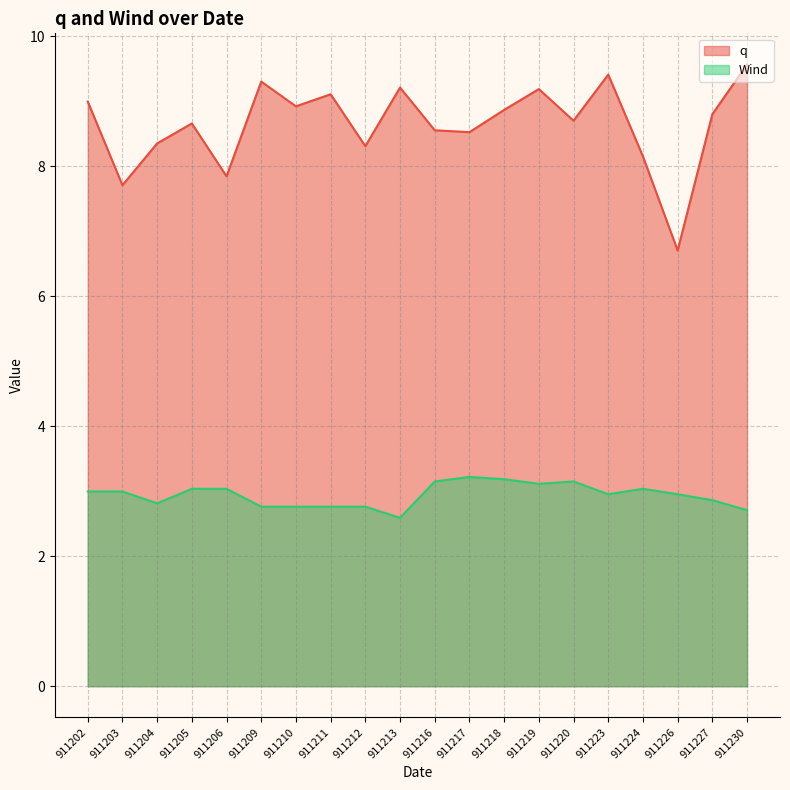

What is the difference between the highest and lowest values at 911210?

6.2